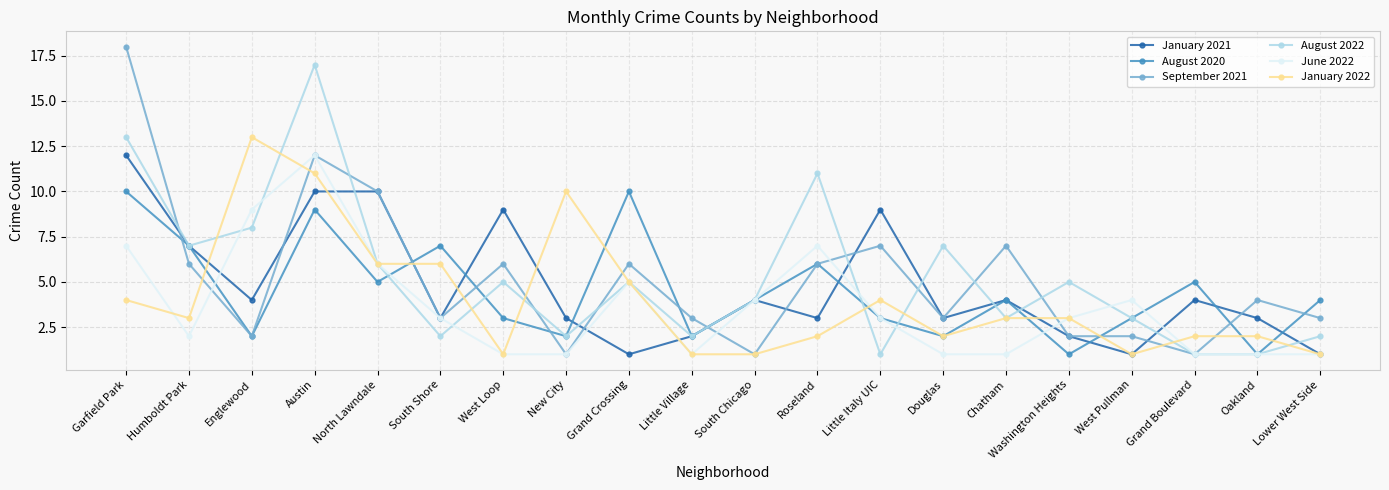

True or false: August 2022 has more than 2 interior local peaks.

True